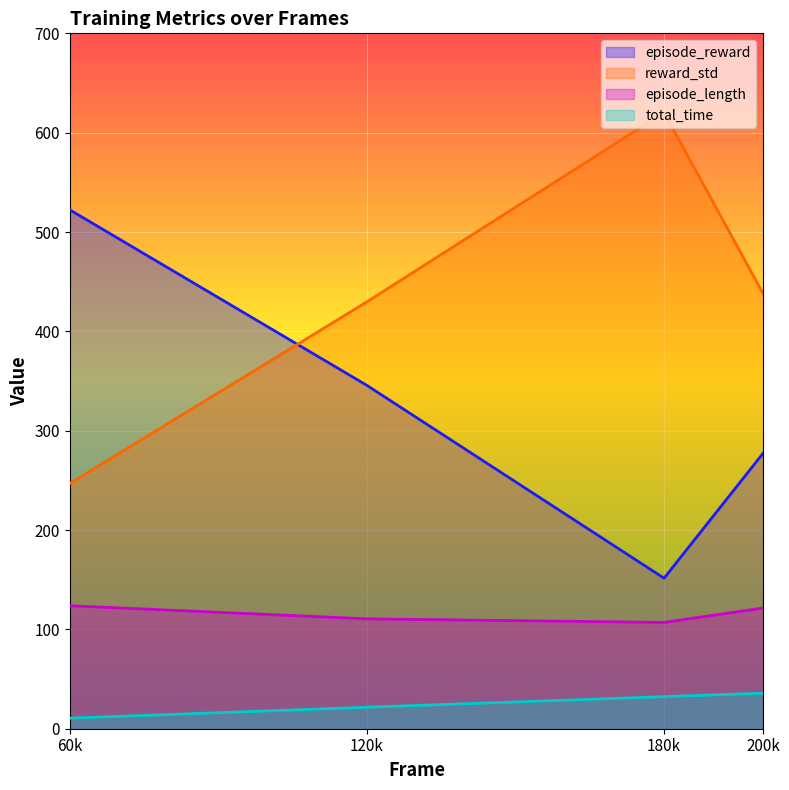

How many values in the total_time series are below 32?

2